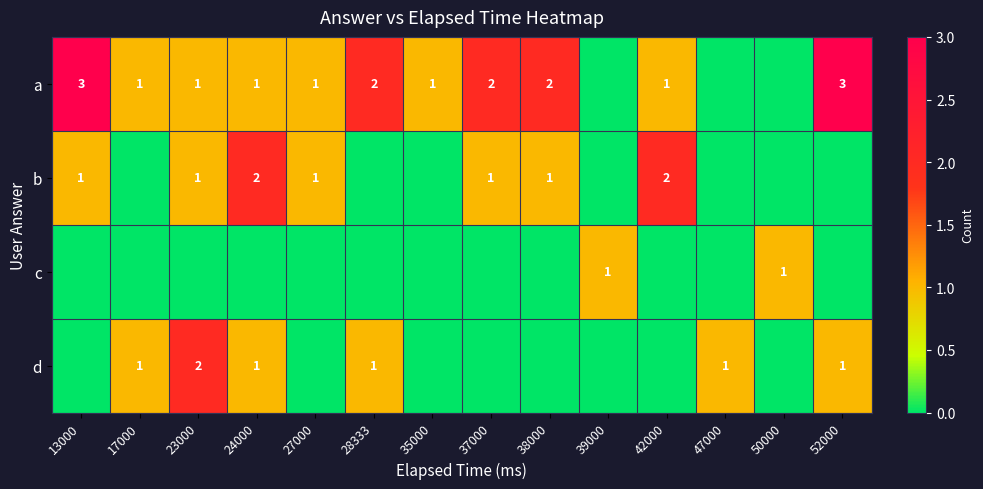

The a series shows 0 at 23000. True or false?

False